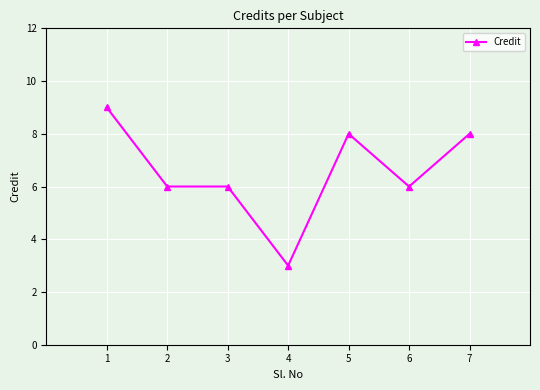

The chart shows a value of 6 at 3. True or false?

True